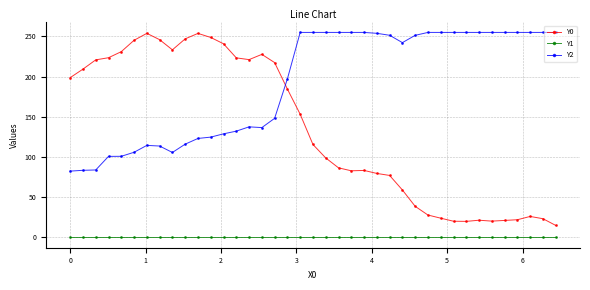

What is the difference between the second highest and minimum values in the Y2 series?

172.5